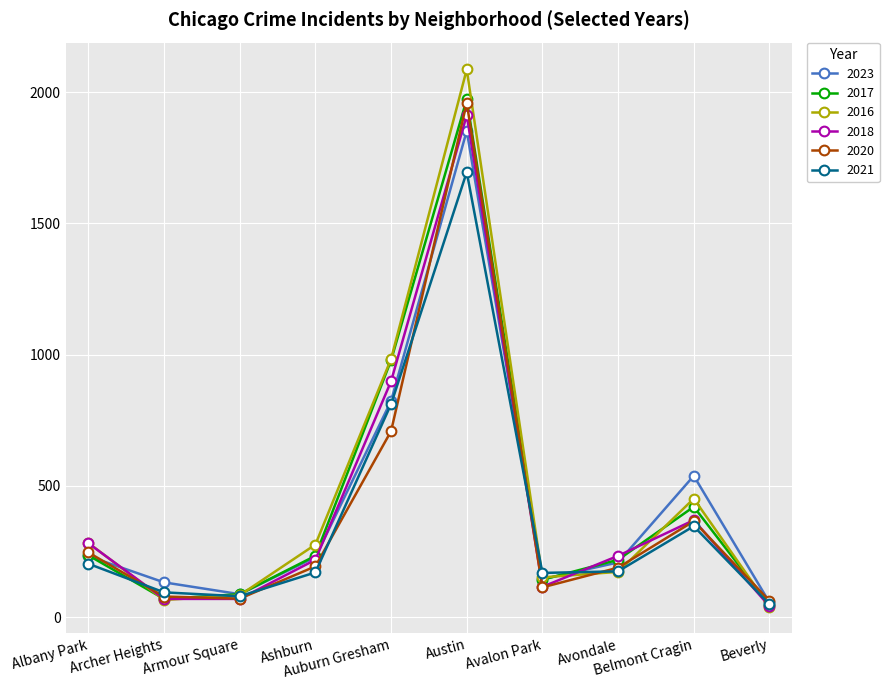

True or false: 2017 has more than 1 interior local peaks.

True